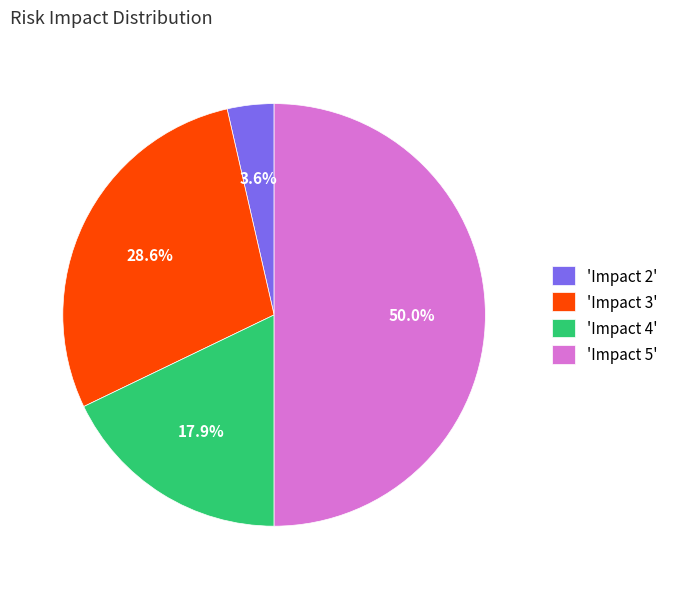

To the nearest percent, what is the difference between the largest and smallest slice percentages?

46%